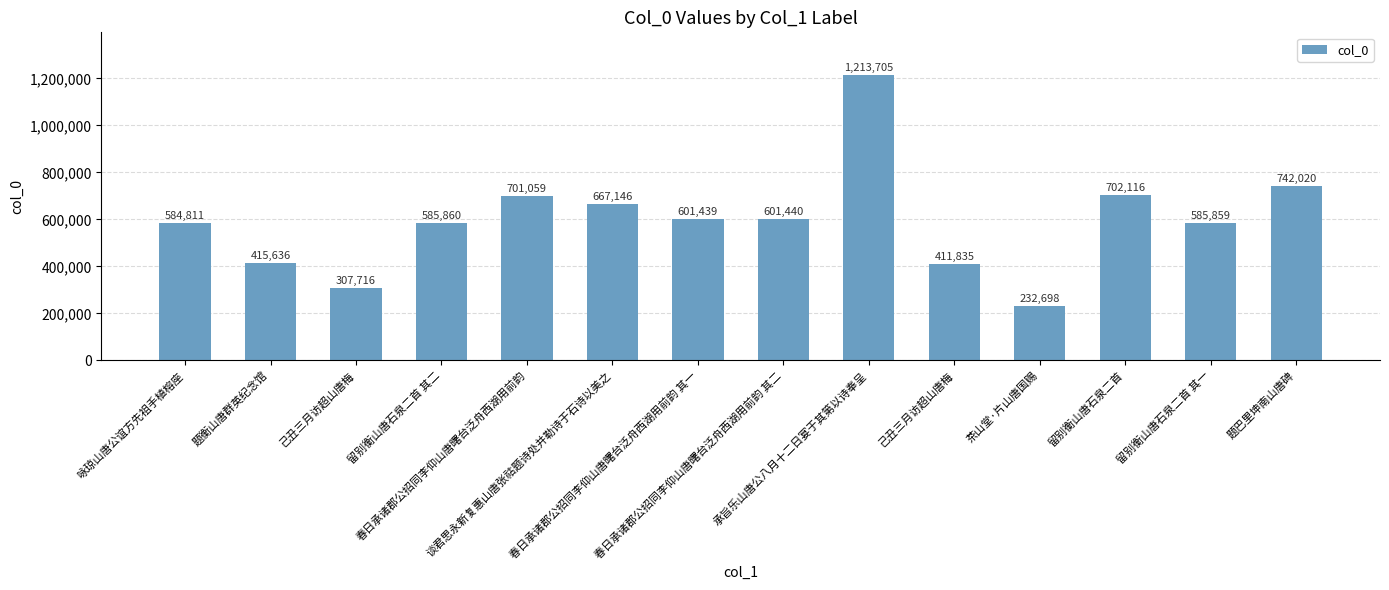

What is the maximum value shown in the chart?

1213705